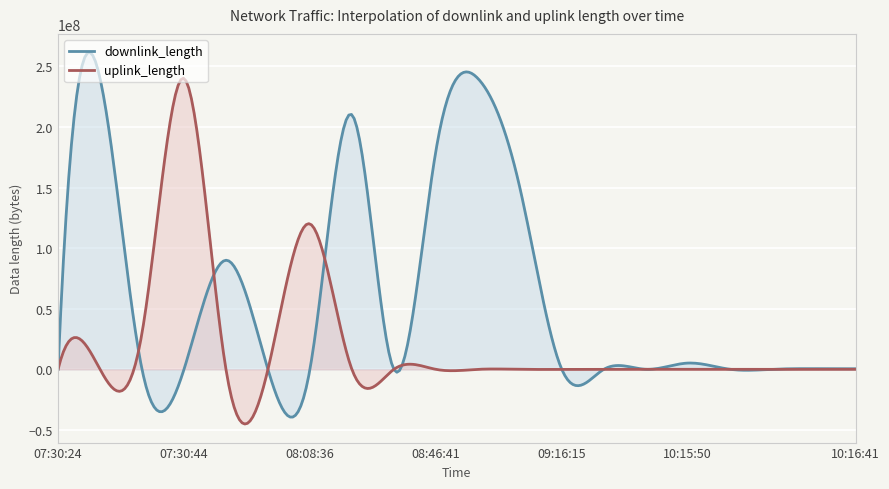

What is the label of the 7th point from the right?

09:47:50